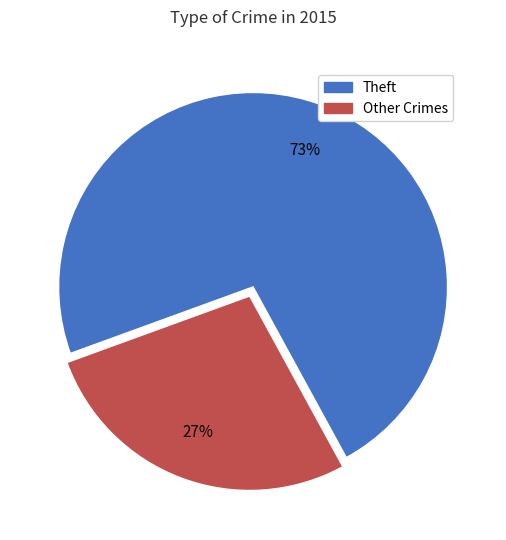

To the nearest percent, what is the average slice percentage?

50%